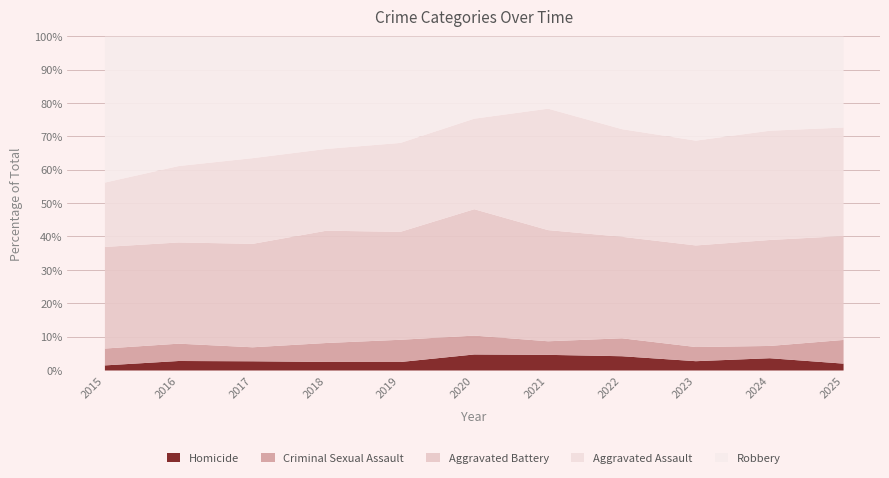

What is the total value across all series at 2021?

100.0